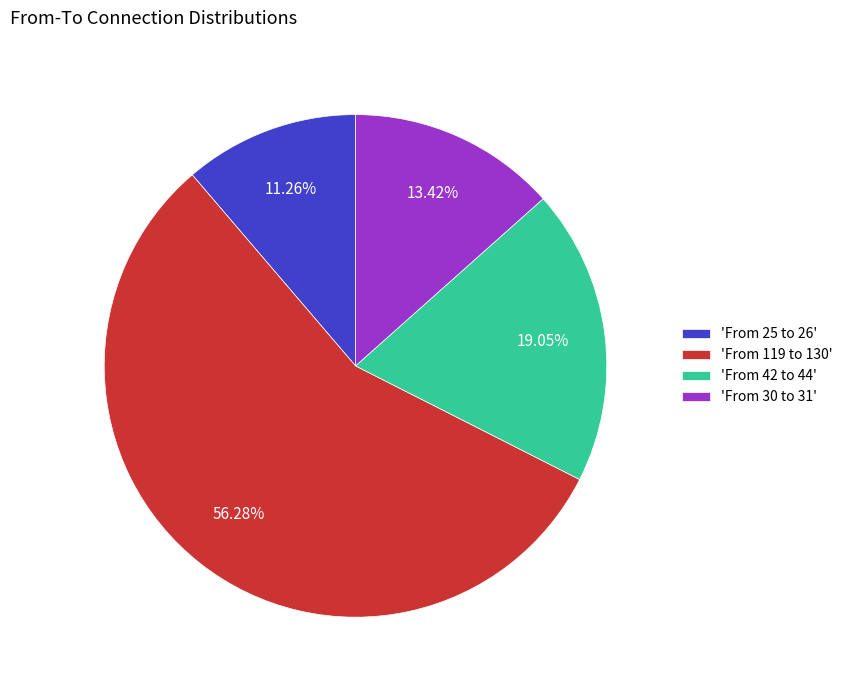

Rank the categories by value from lowest to highest.

'From 25 to 26', 'From 30 to 31', 'From 42 to 44', 'From 119 to 130'